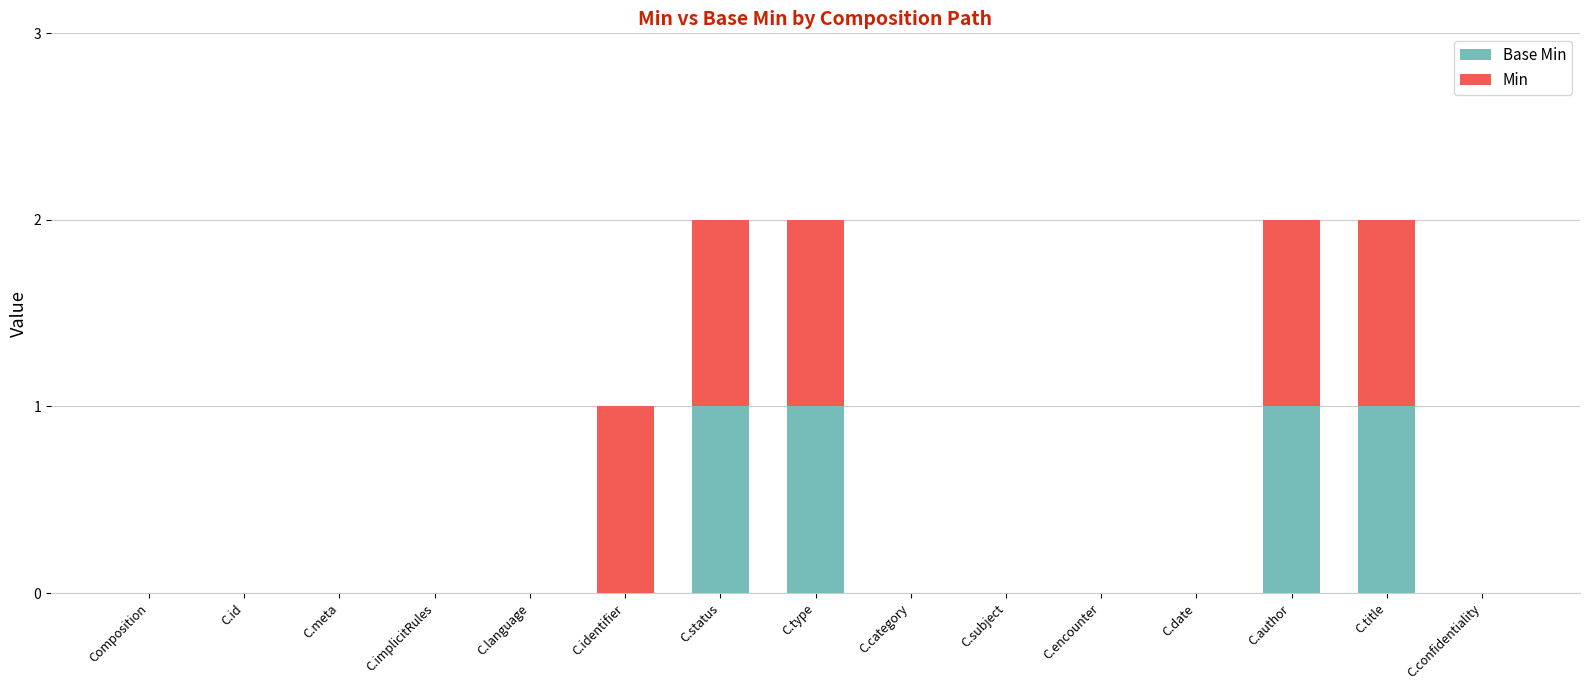

Rank the categories by Base Min value from lowest to highest.

Composition, C.id, C.meta, C.implicitRules, C.language, C.identifier, C.category, C.subject, C.encounter, C.date, C.confidentiality, C.status, C.type, C.author, C.title